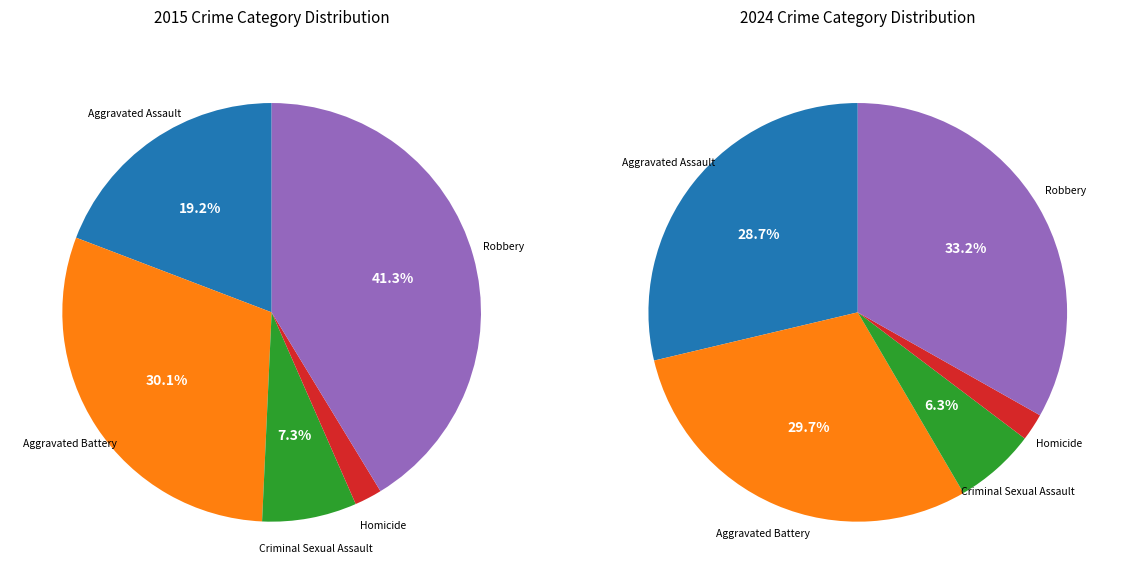

How much of the chart is everything except Aggravated Assault?

71.3%